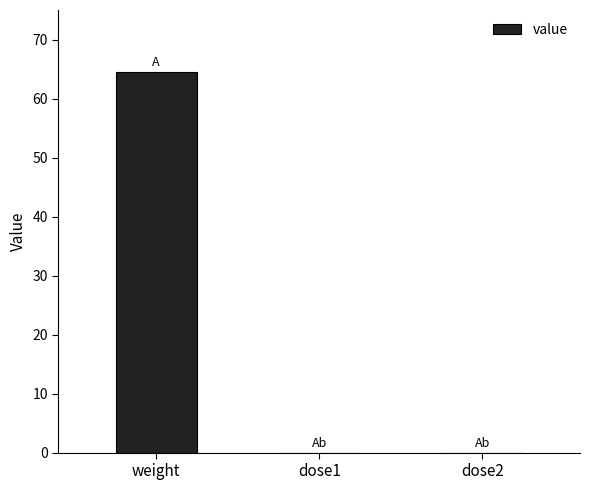

At which category does the chart reach its peak across all series?

weight